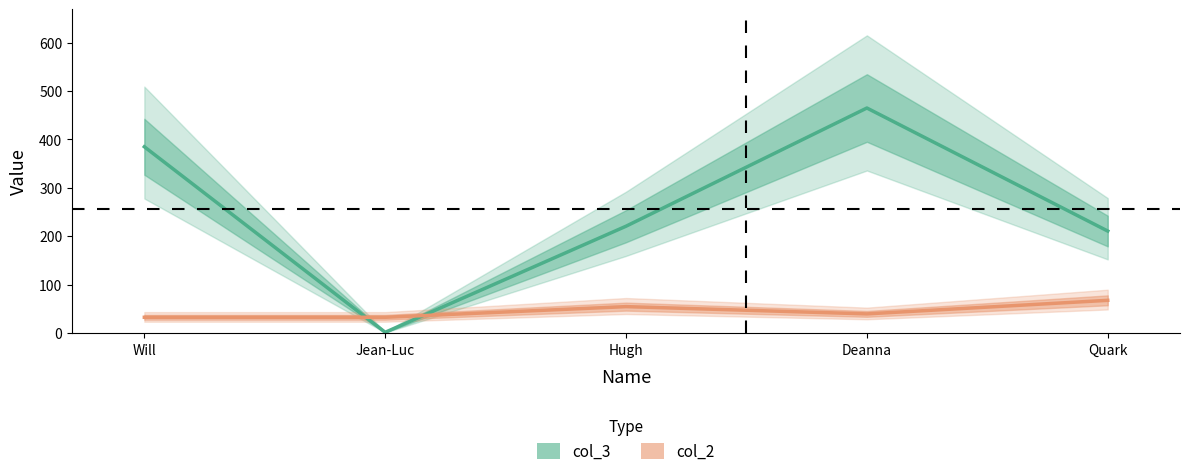

The value of col_3 at Will is 531. True or false?

False